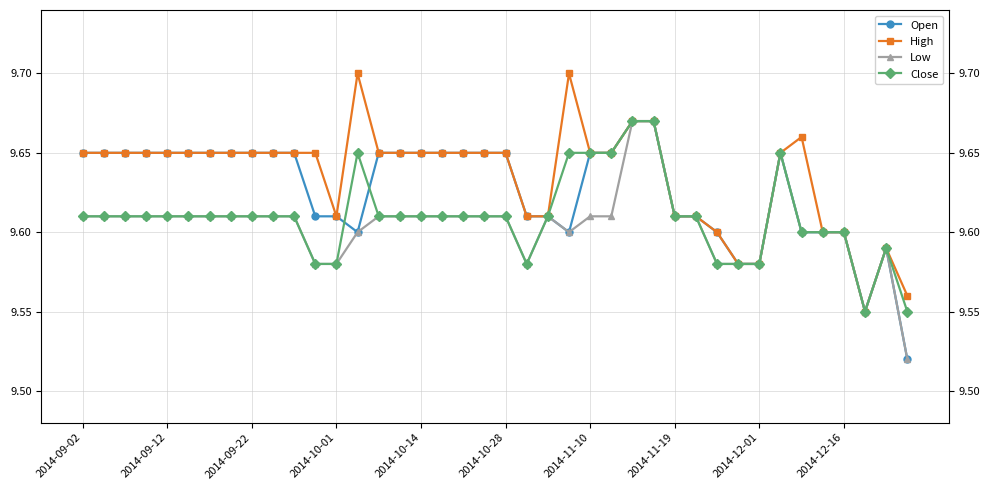

Which category has the highest value in the Open series?

26